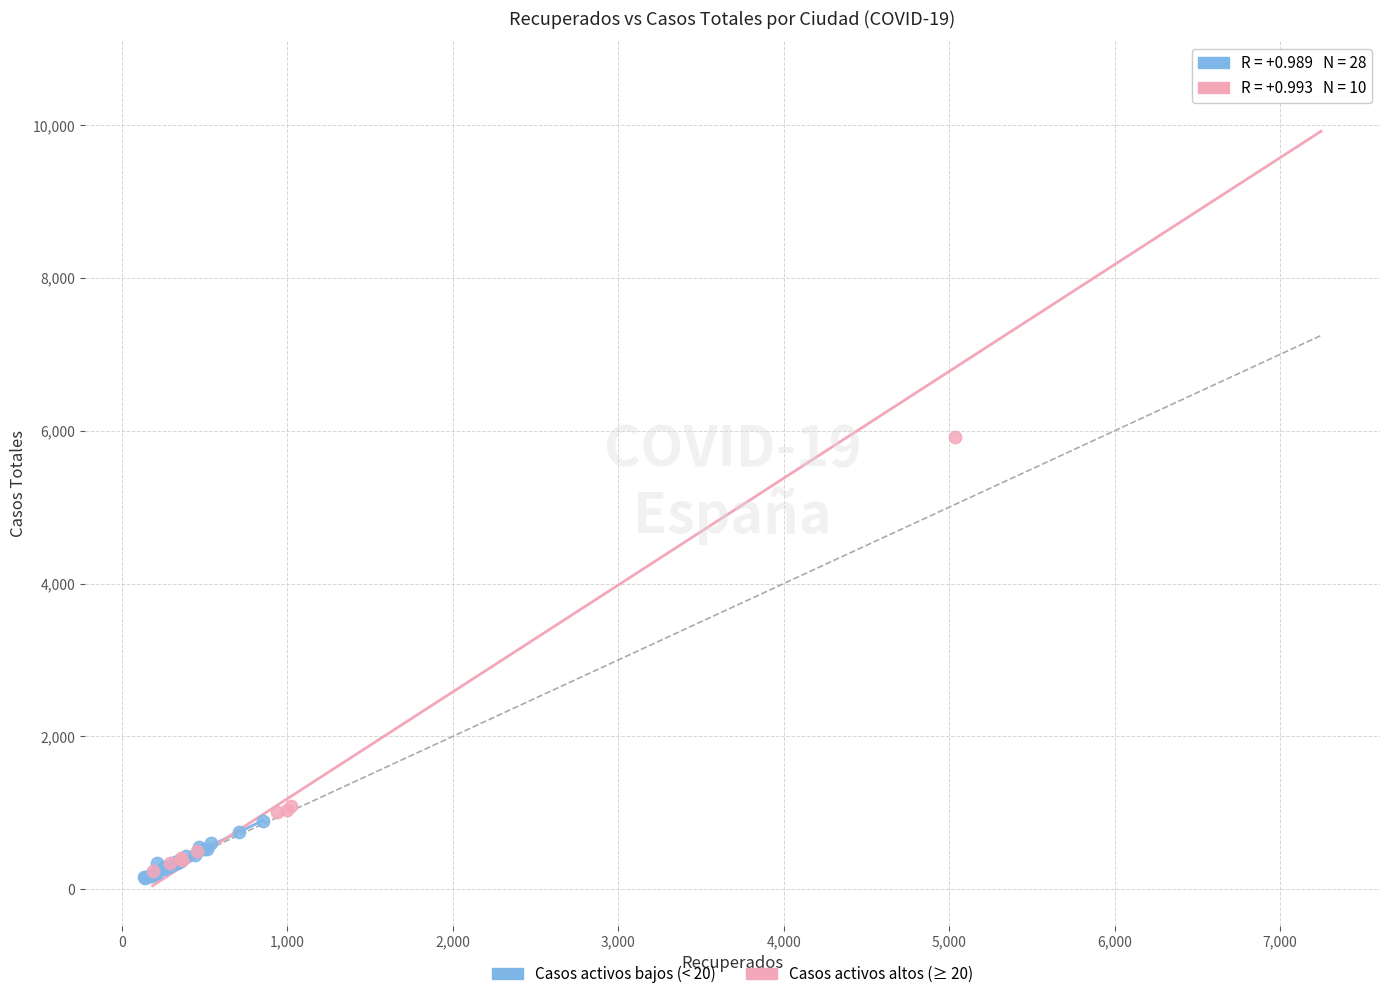

Which series reaches the maximum Y coordinate?

Casos activos altos (≥ 20)